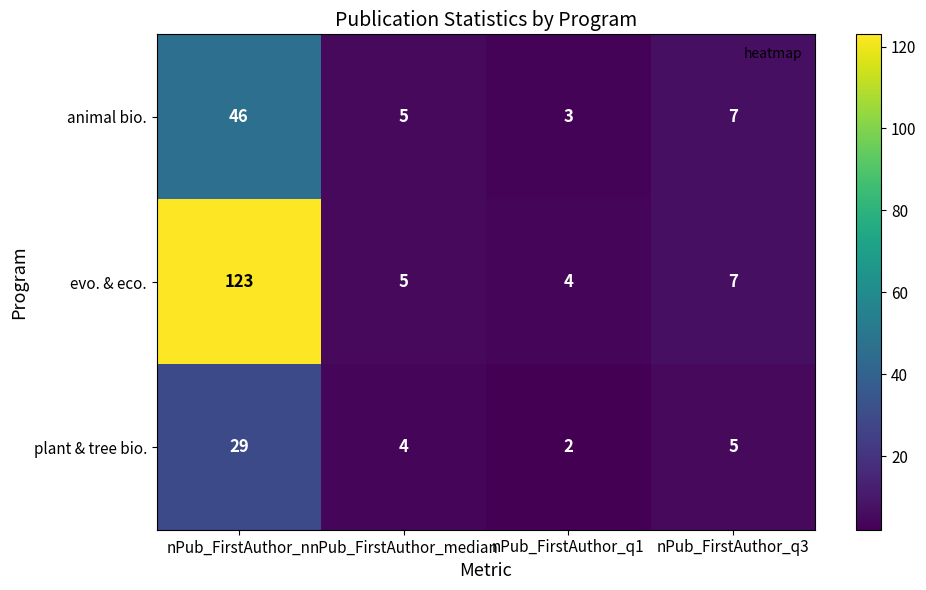

Is it true that plant & tree bio. equals 29 at nPub_FirstAuthor_n?

True